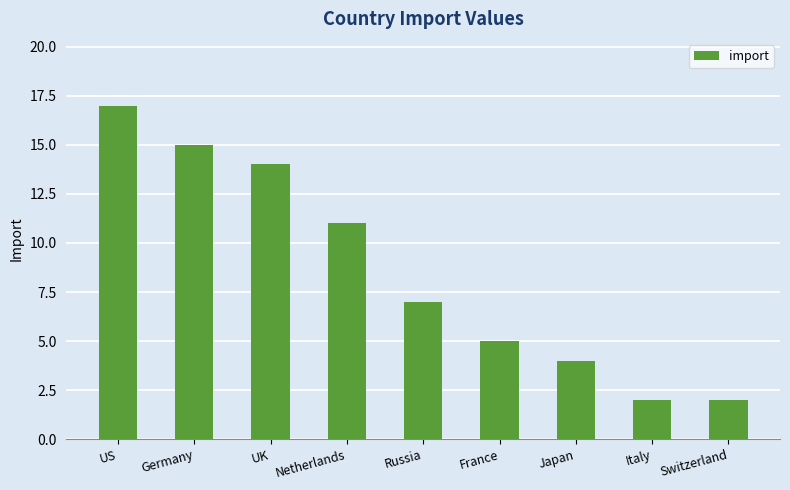

Reading left to right, what are all the values shown in this chart?

17	15	14	11	7	5	4	2	2